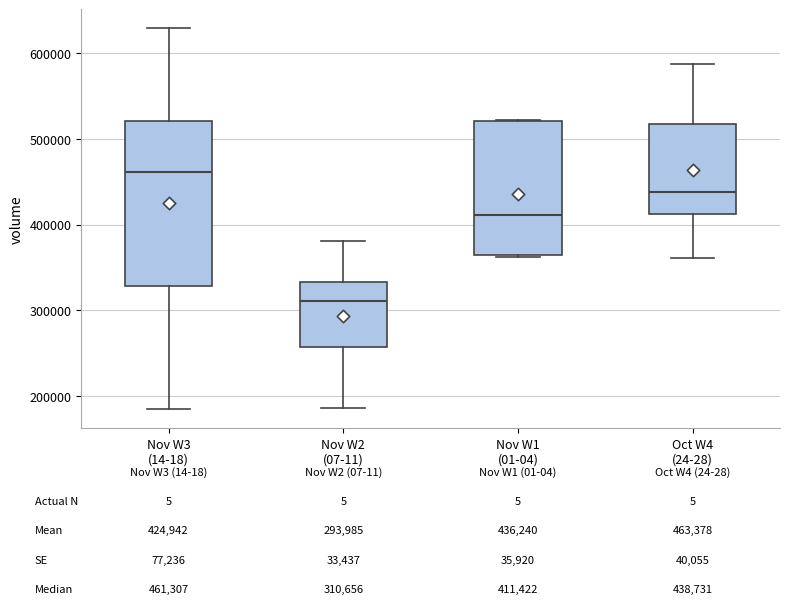

Which box is the tallest, from its lower edge to its upper edge?

Nov W3 (14-18)